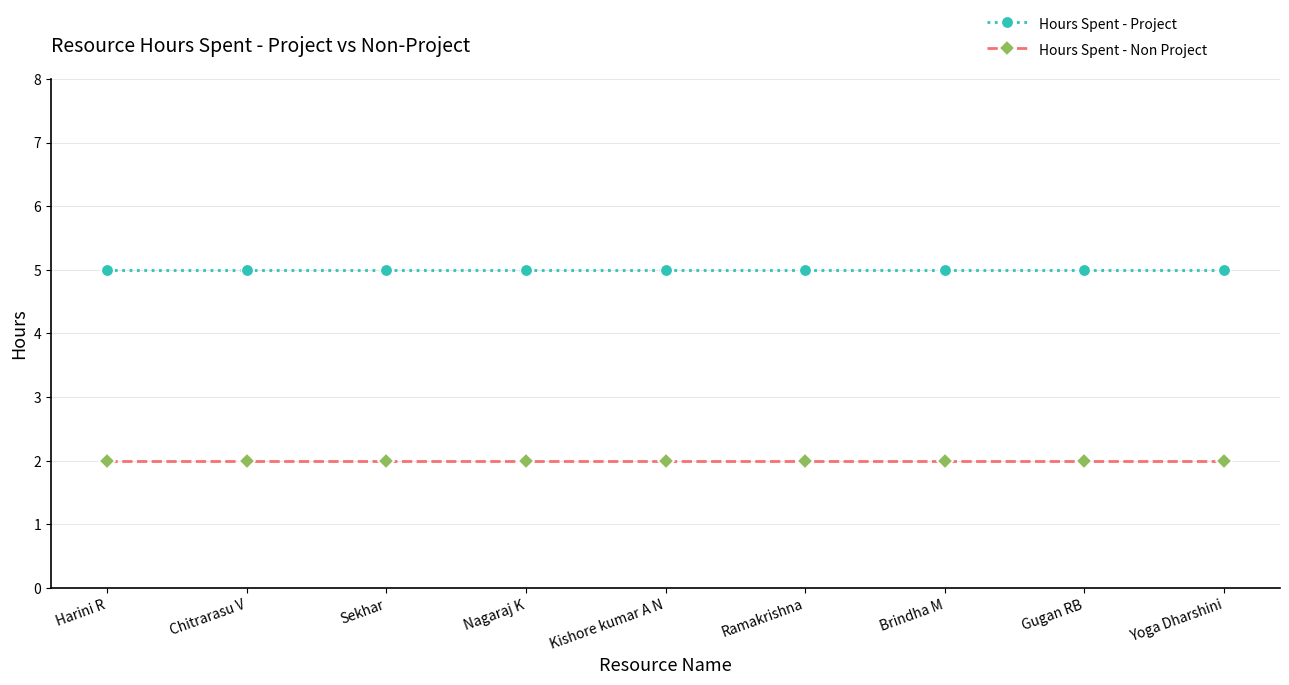

How many categories are shown in the chart?

9